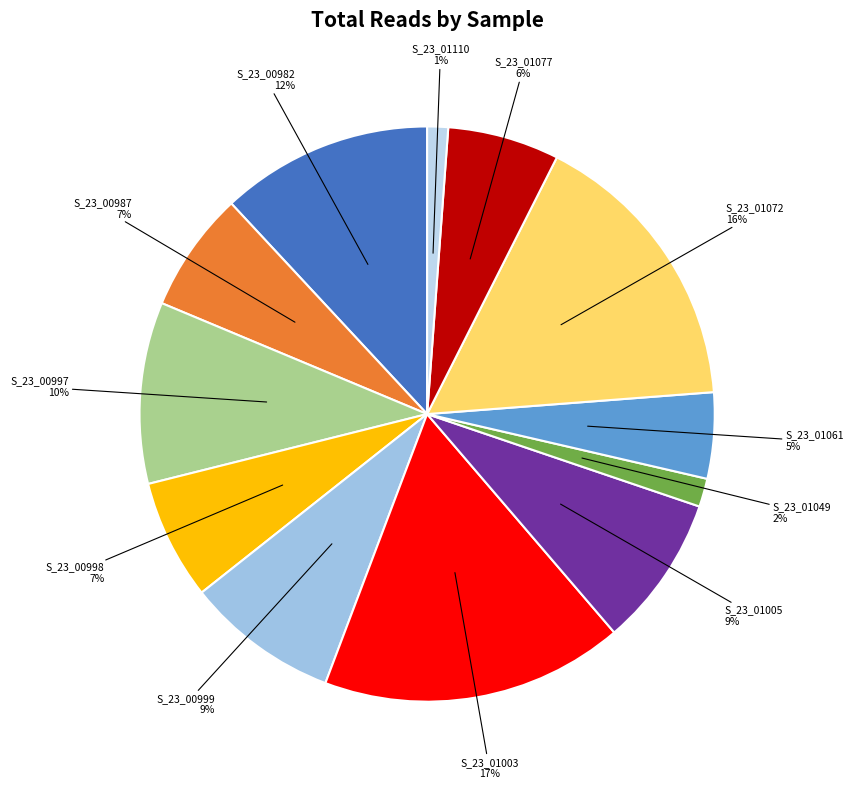

To the nearest percent, what is the average slice percentage?

8%